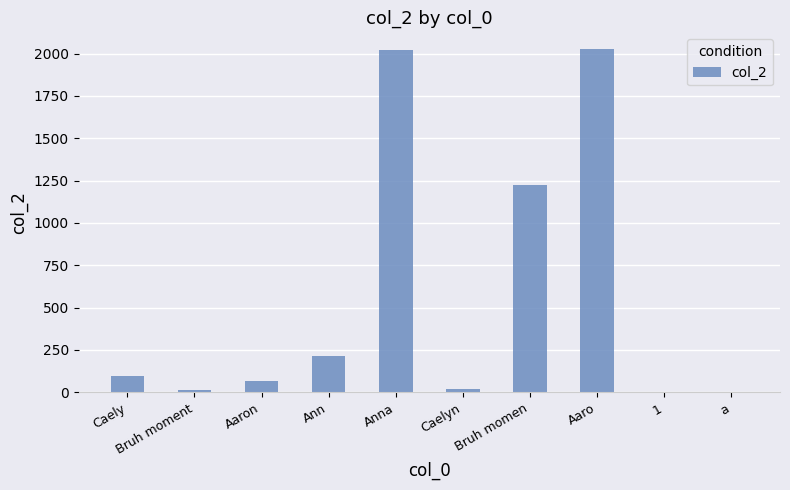

What is the sum of all values?

5676